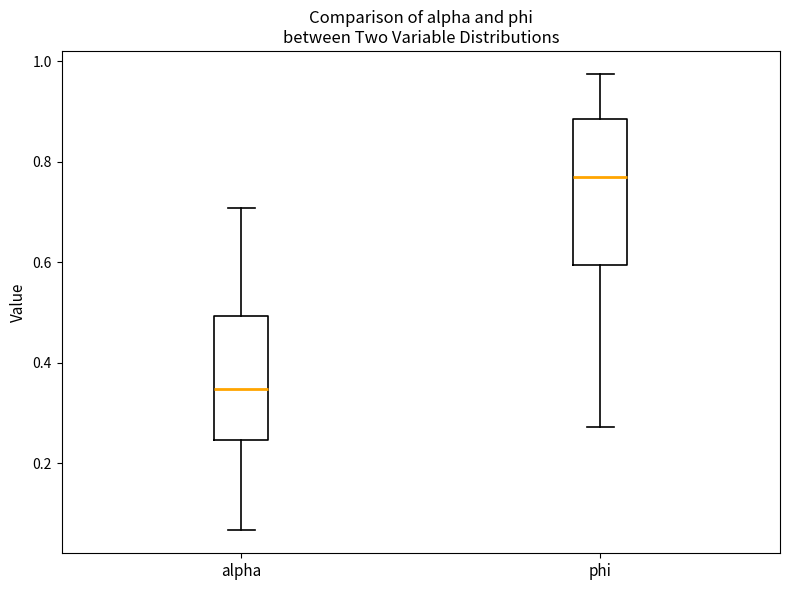

Reading left to right, transcribe this box plot: for each box, give where its median line is, the range the box spans, and where its two whiskers end, as read against the y-axis. The values are not printed on the chart, so give them approximately, as read against the axis.

alpha: median 0.34, box 0.24 to 0.50, whiskers 0.06 to 0.70
phi: median 0.76, box 0.60 to 0.88, whiskers 0.28 to 0.98